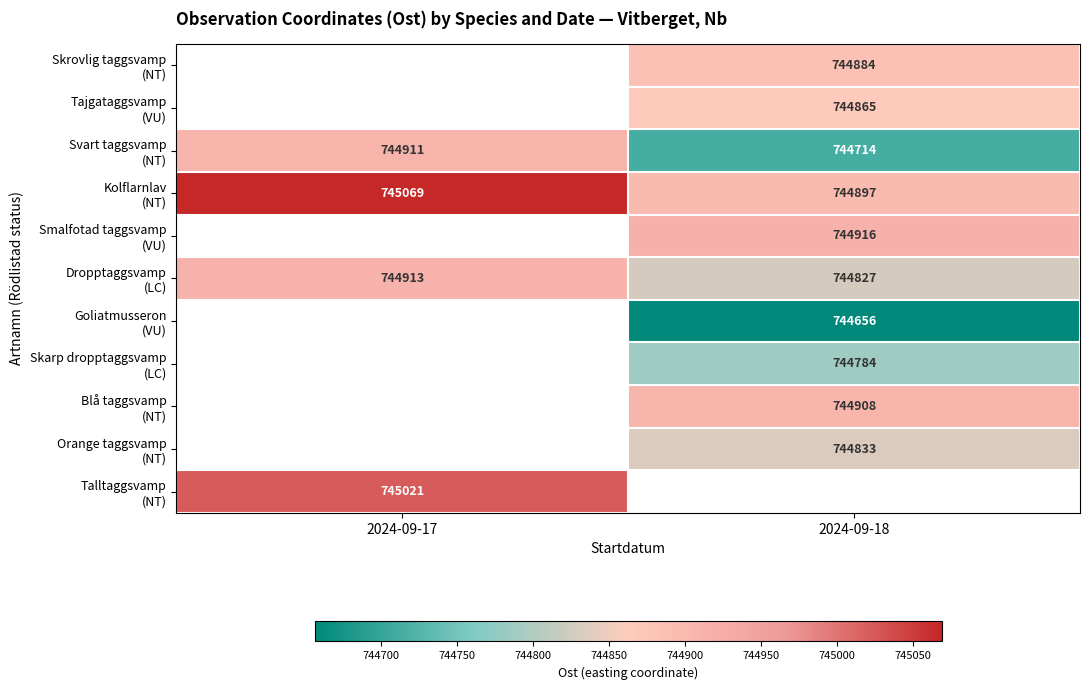

Count the number of categories in the chart.

2